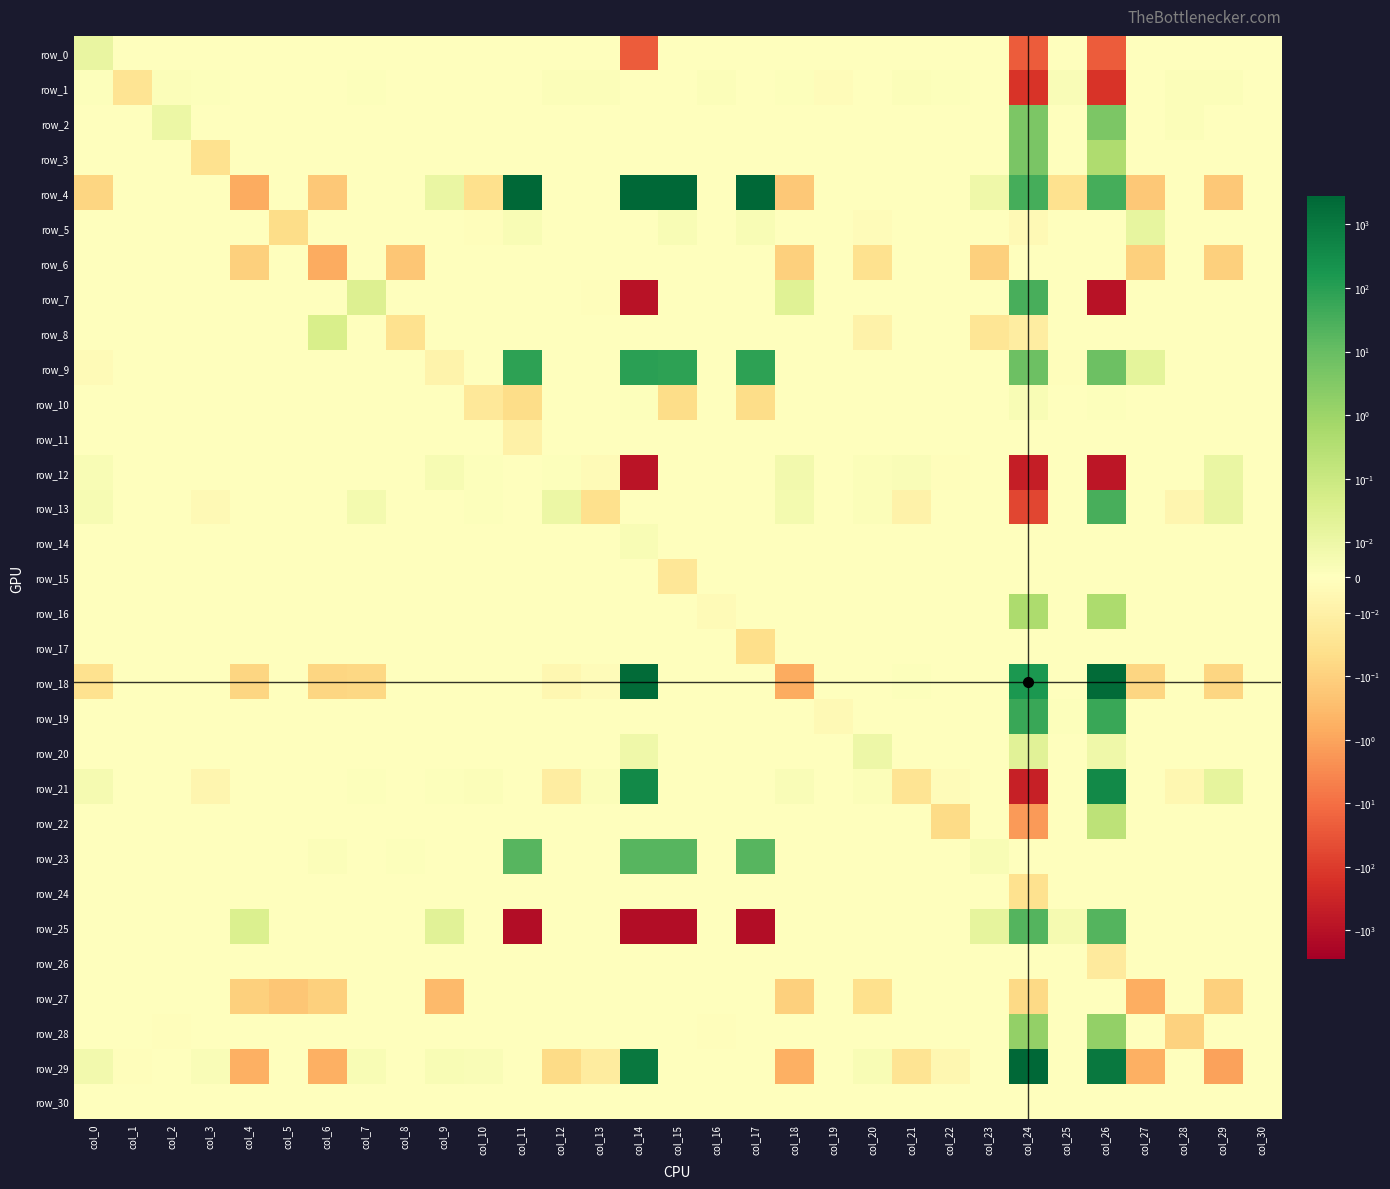

What is the total value across all series at col_13?

-0.1